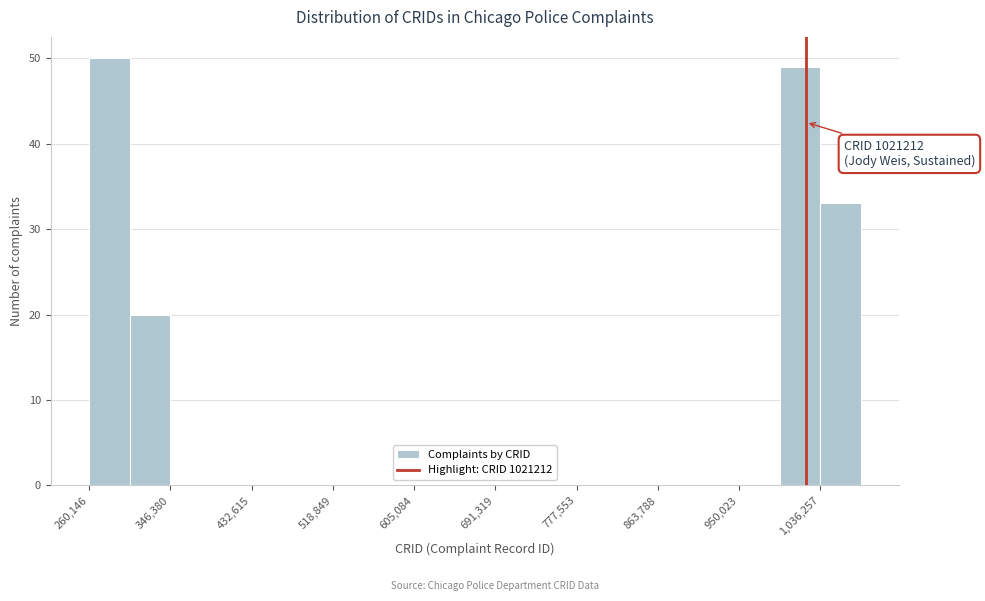

Over which range of the x-axis is the bar tallest?

260000 to 300000